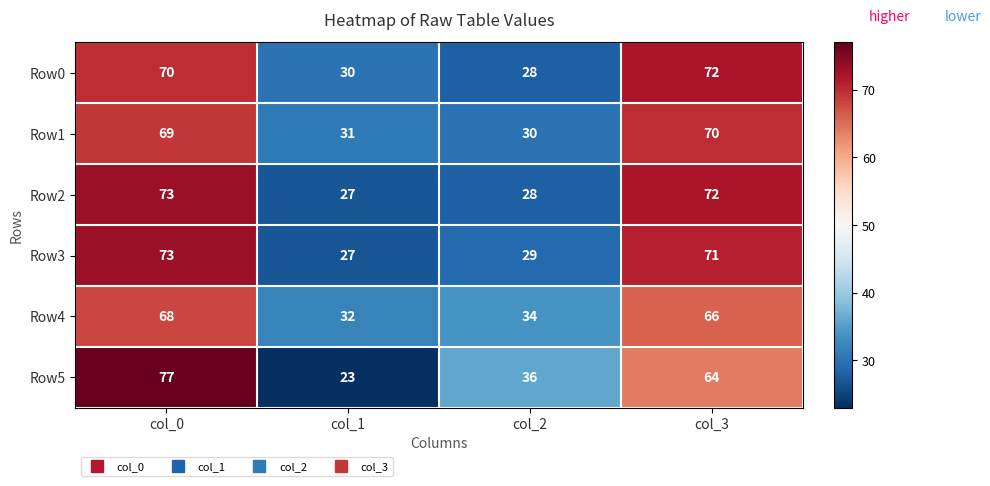

At how many categories does at least one series exceed 71?

2